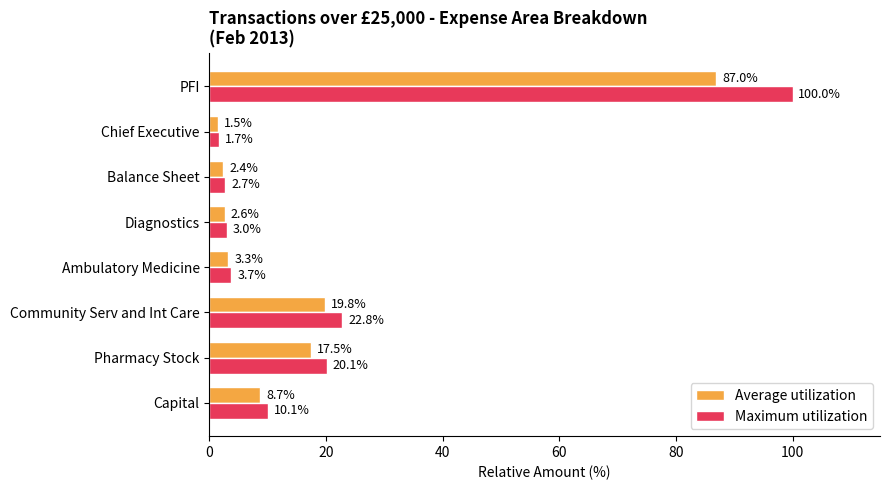

At which label does Average utilization reach its peak?

PFI